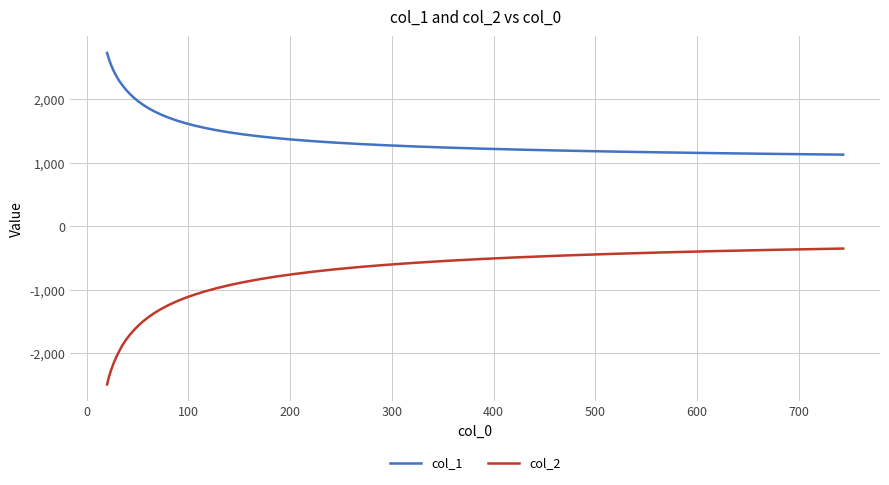

What is the difference between the maximum and second lowest values in the col_2 series?

2016.5